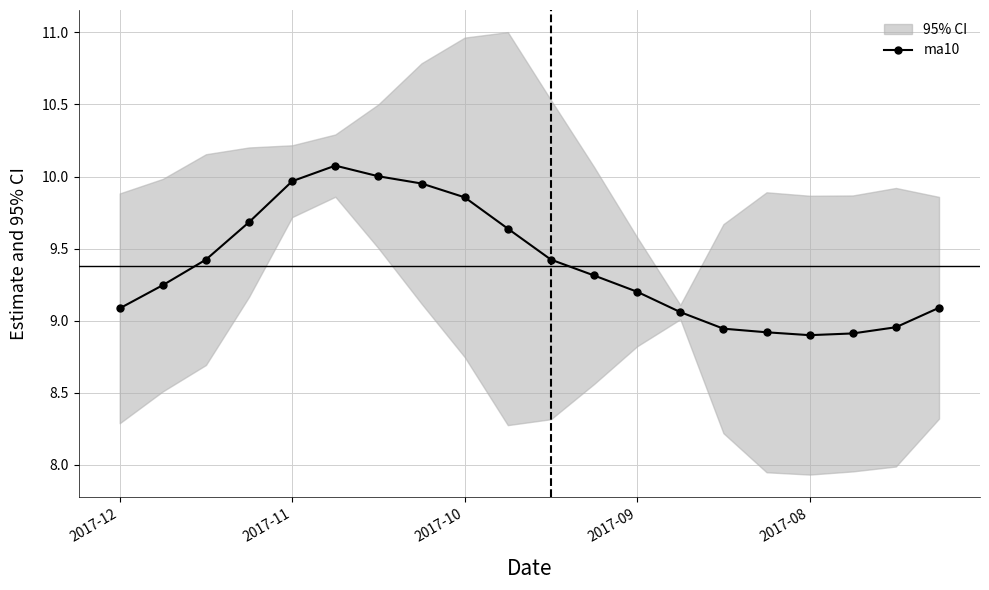

How many points are higher than both their immediate neighbors (excluding endpoints)?

1